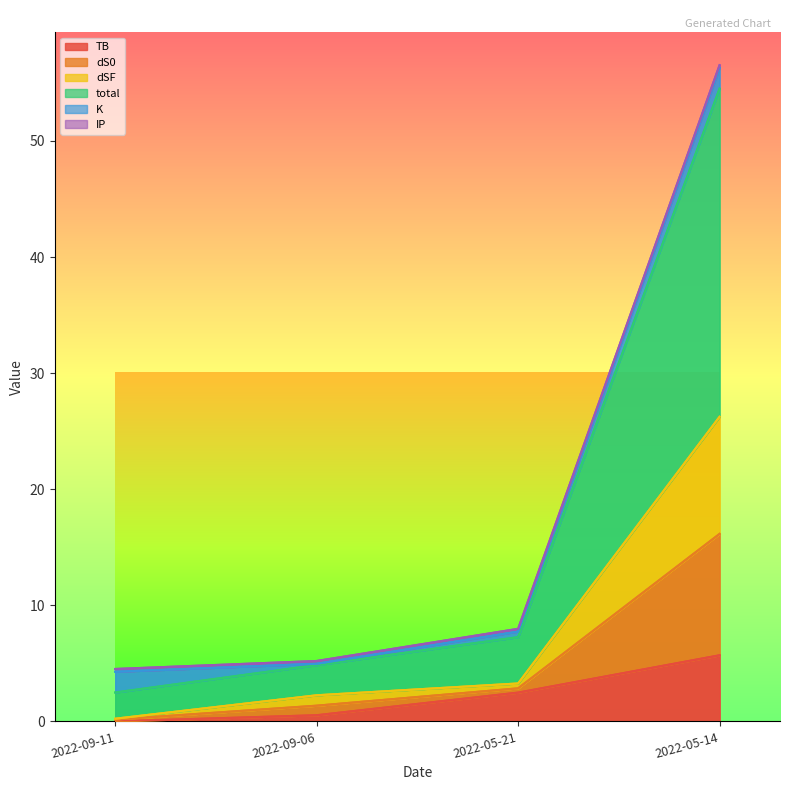

Is it true that dS0 equals 54.5 at 2022-05-14?

True